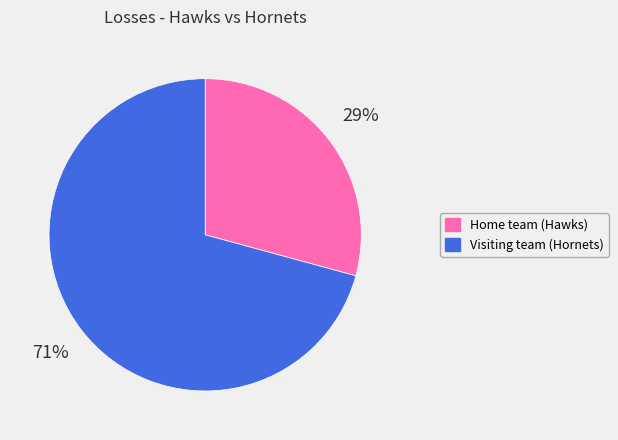

How many segments does this pie chart have?

2